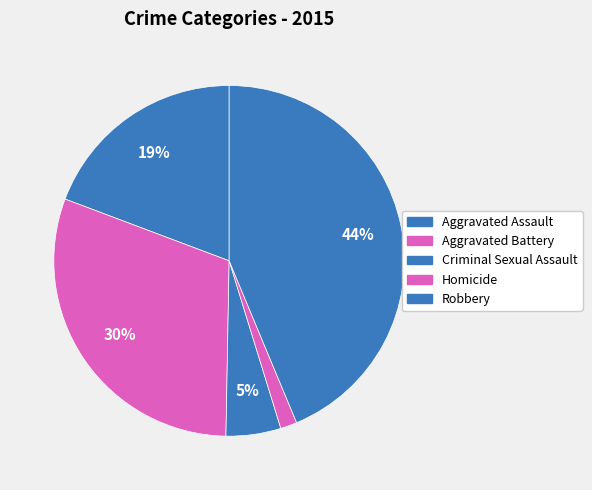

Is it true that Robbery is 34% of the pie?

False